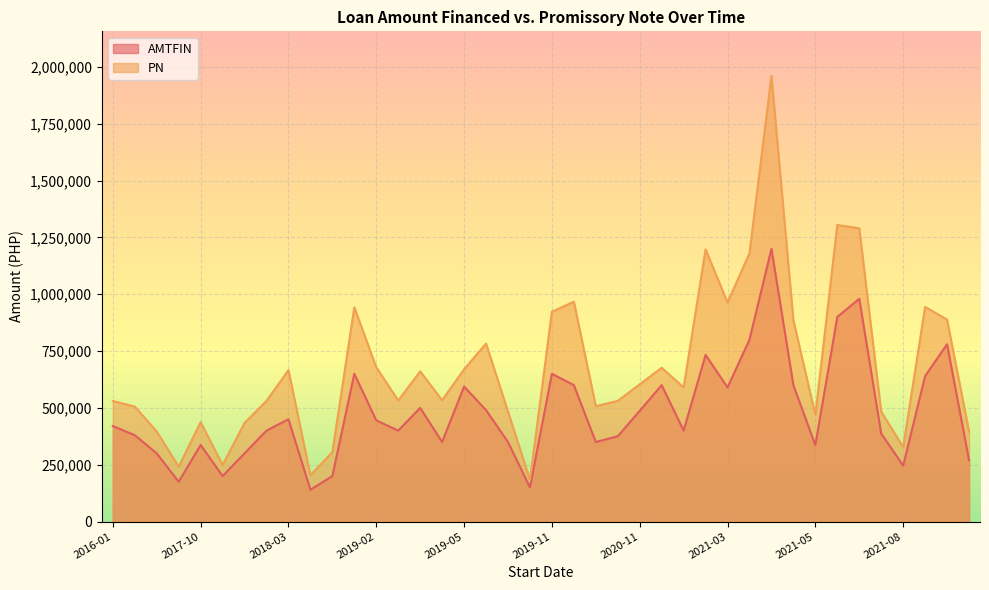

What is the difference between the second highest and second lowest values in the AMTFIN series?

830000.0